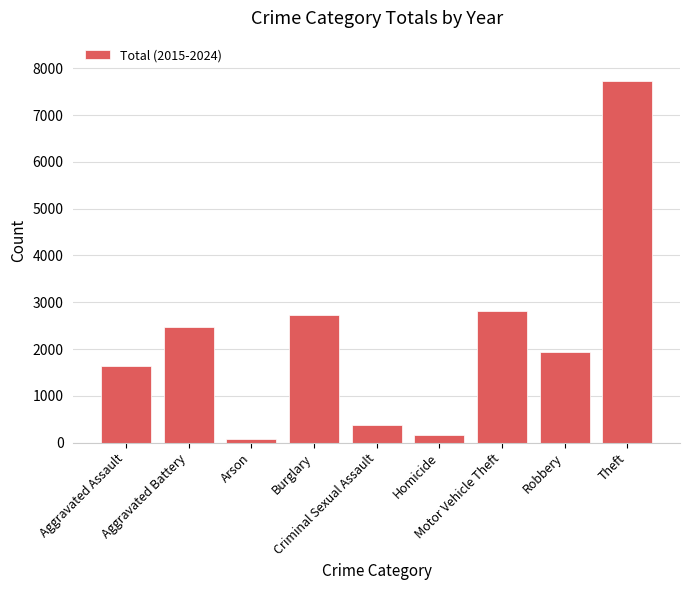

What is the difference between the second highest and second lowest values?

2649